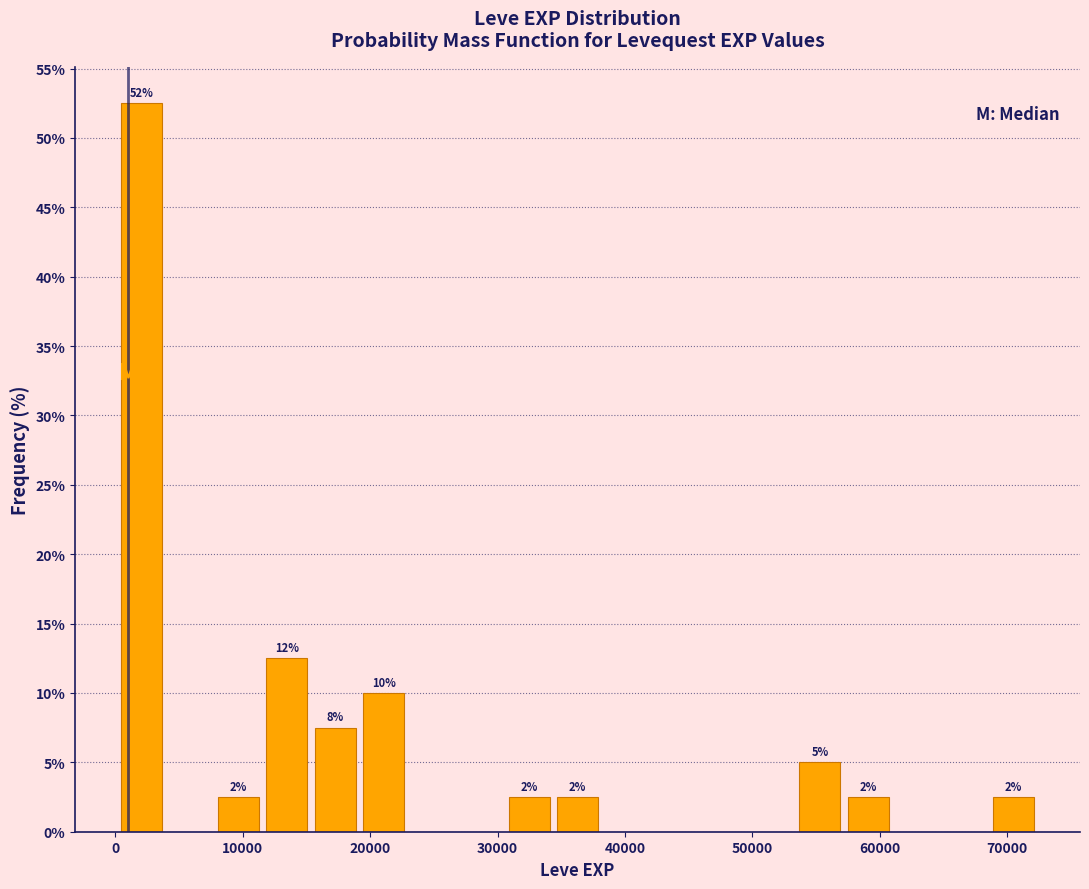

Around what value on the x-axis is the tallest bar? Give the approximate position of its centre, as read against the axis.

2000